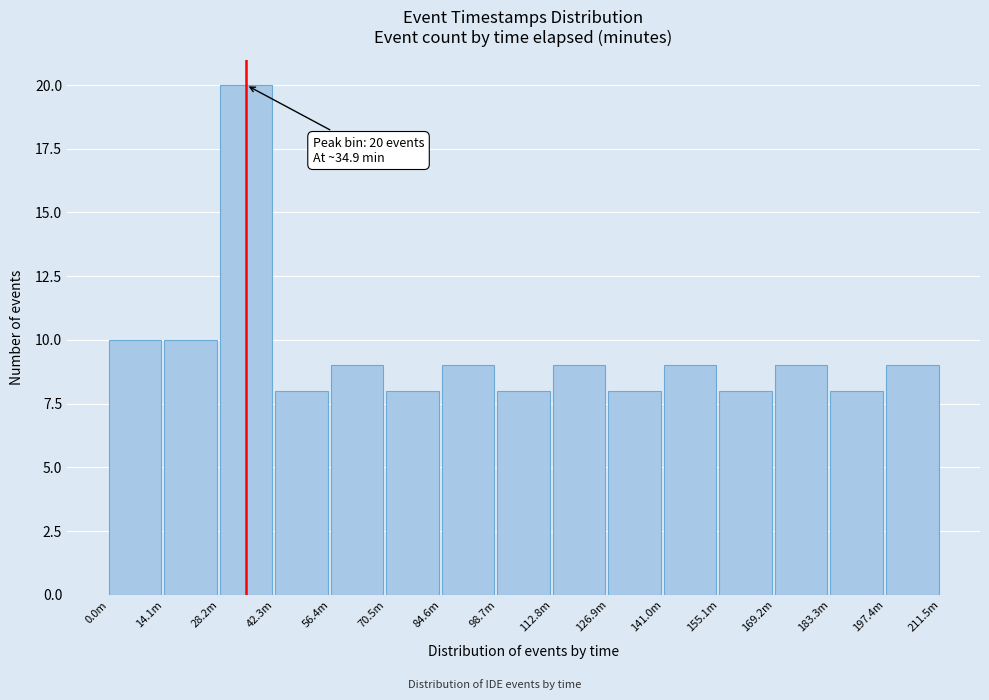

Reading right to left, what are all the values shown in this chart?

197.4m=9	183.3m=8	169.2m=9	155.1m=8	141.0m=9	126.9m=8	112.8m=9	98.7m=8	84.6m=9	70.5m=8	56.4m=9	42.3m=8	28.2m=20	14.1m=10	0.0m=10